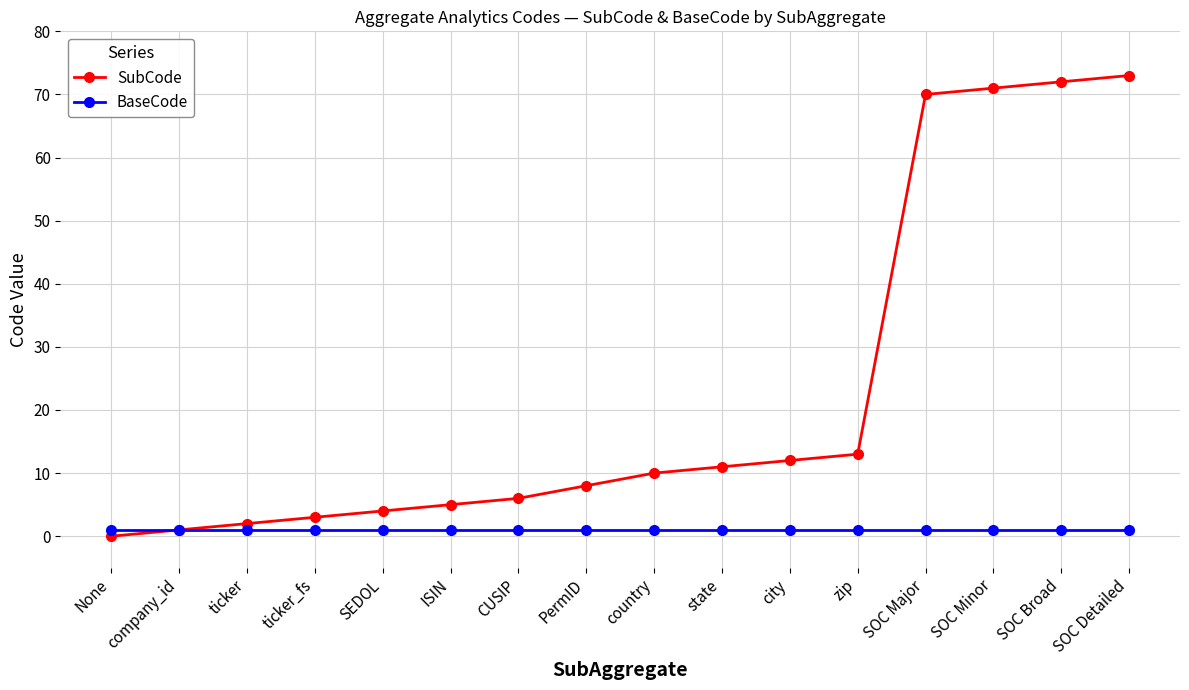

Which series has the largest total across all categories?

SubCode